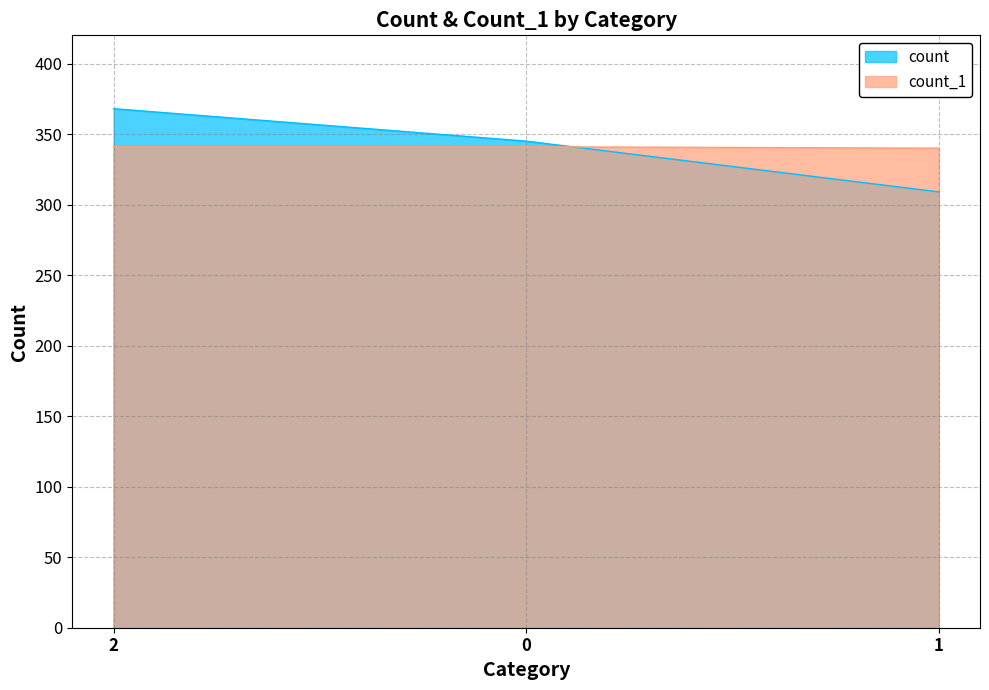

What is the label of the 1st point from the left?

2